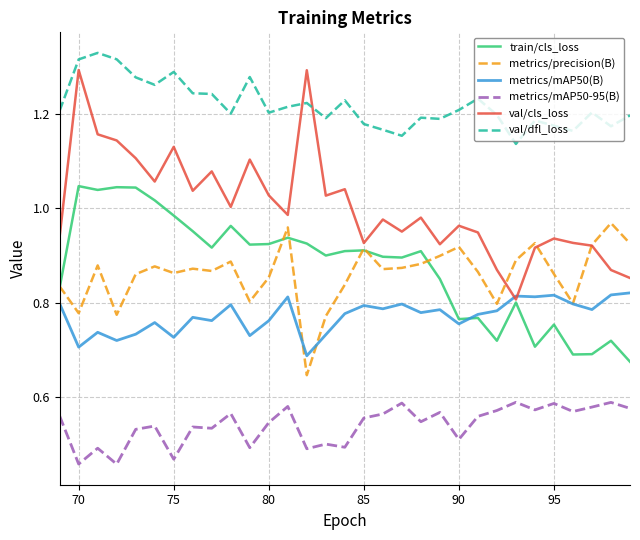

Which series has the largest total across all categories?

val/dfl_loss